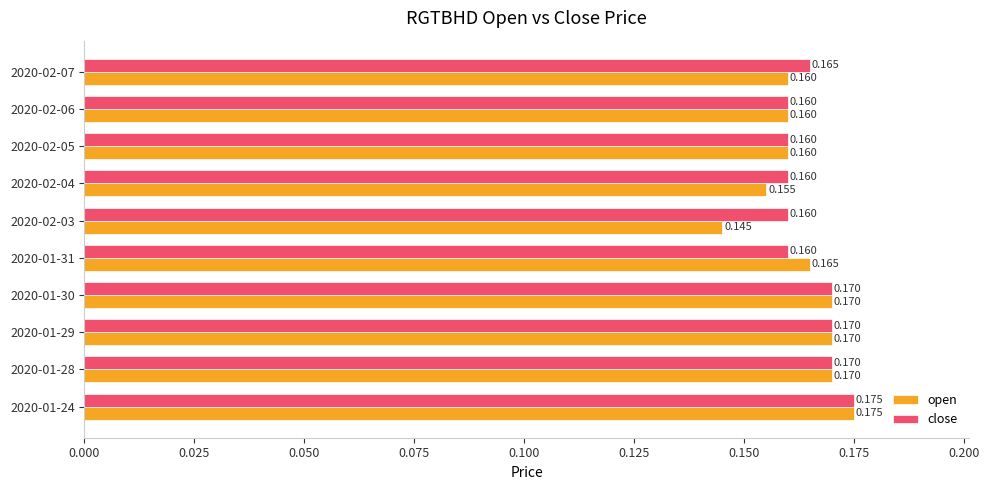

Which category has the lowest value in the open series?

2020-02-03